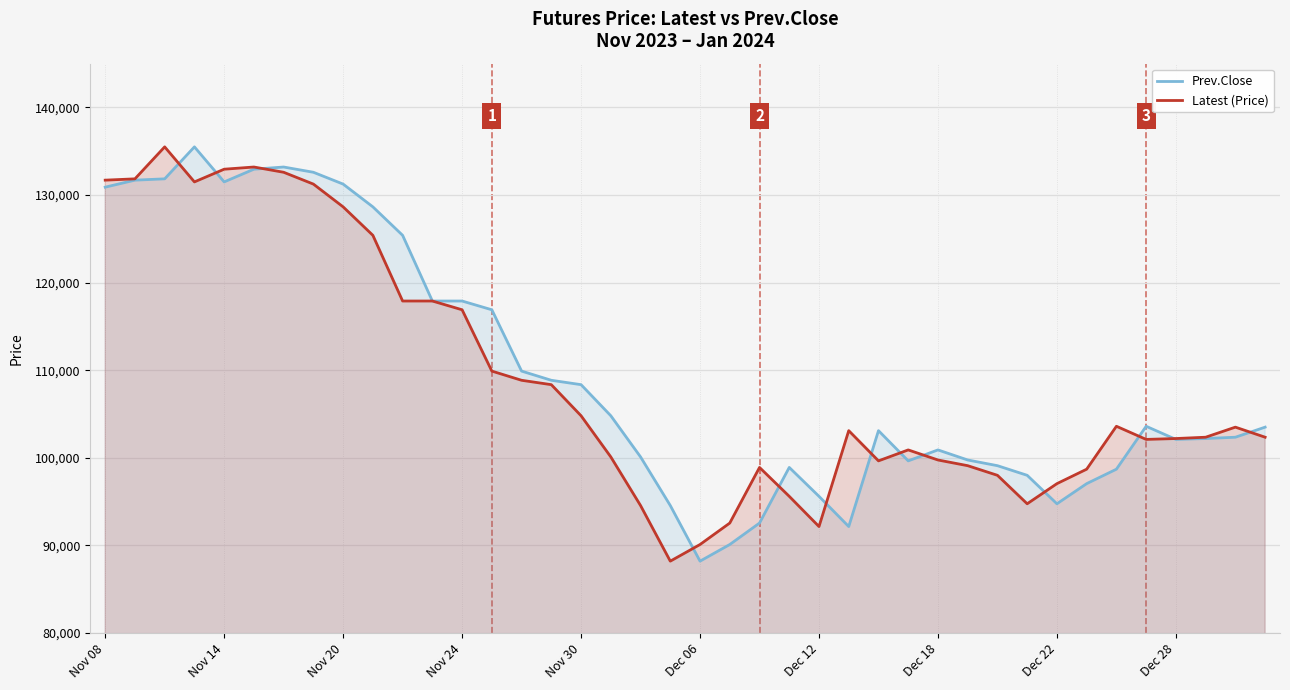

At which label does Prev.Close reach its minimum?

Dec 06